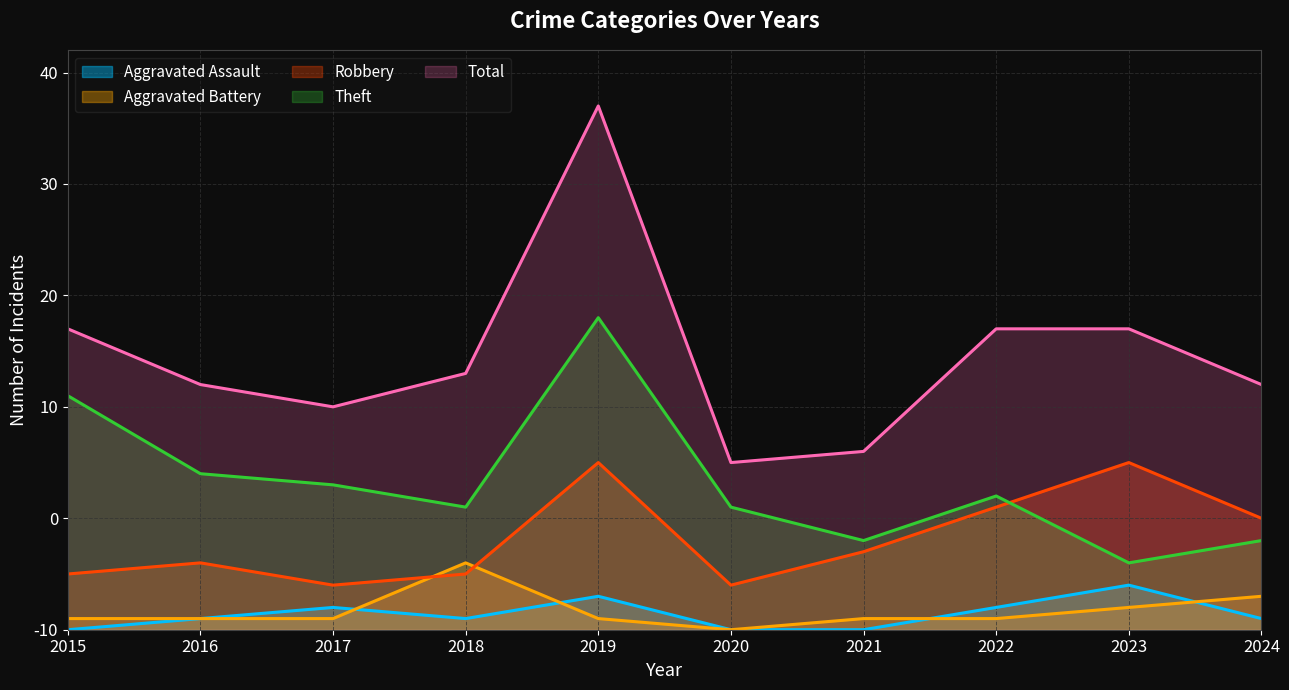

Is the value of Total at 2022 greater than the value of Theft at 2023?

Yes